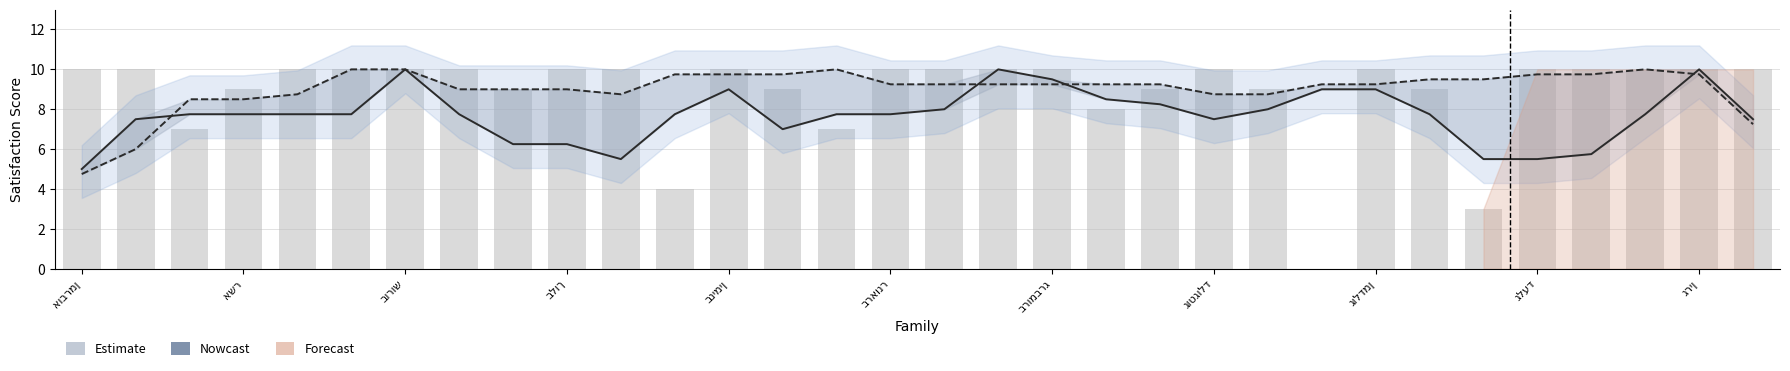

Are the bars grouped side by side (vs. stacked)?

Yes